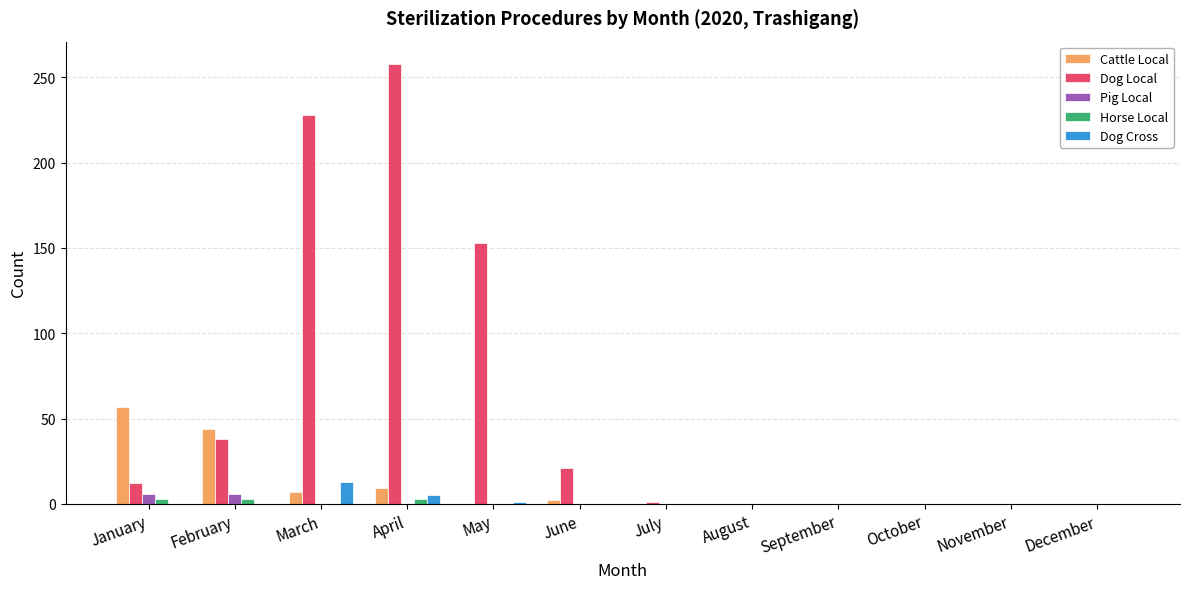

Is it true that Horse Local equals 0 at November?

True